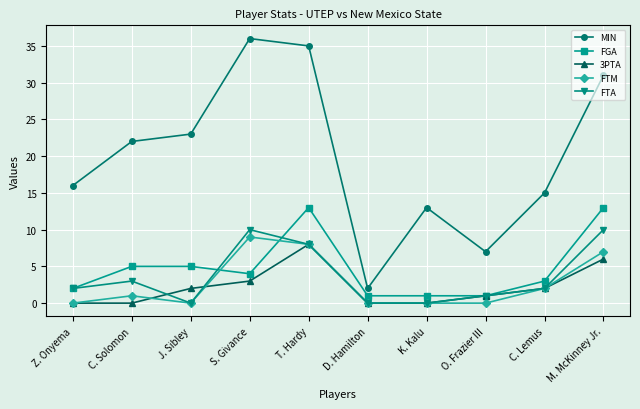

True or false: FTA and MIN intersect in this chart.

False